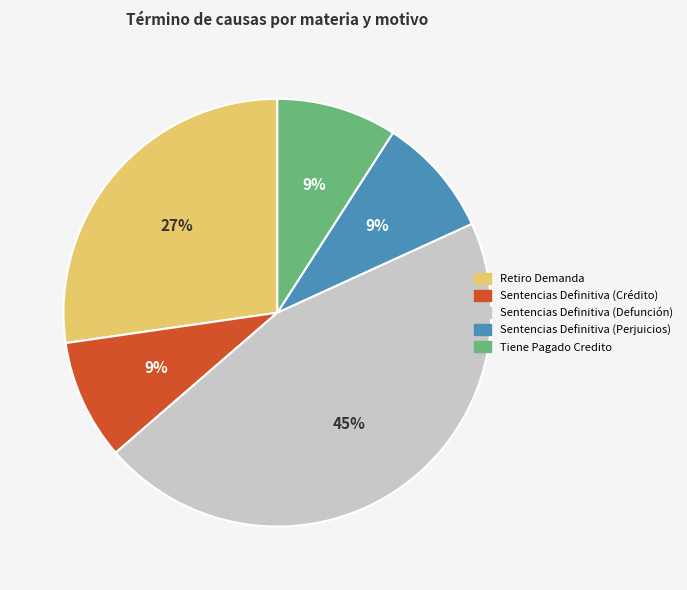

To the nearest percent, what is the combined percentage of Retiro Demanda and Sentencias Definitiva (Defunción)?

73%